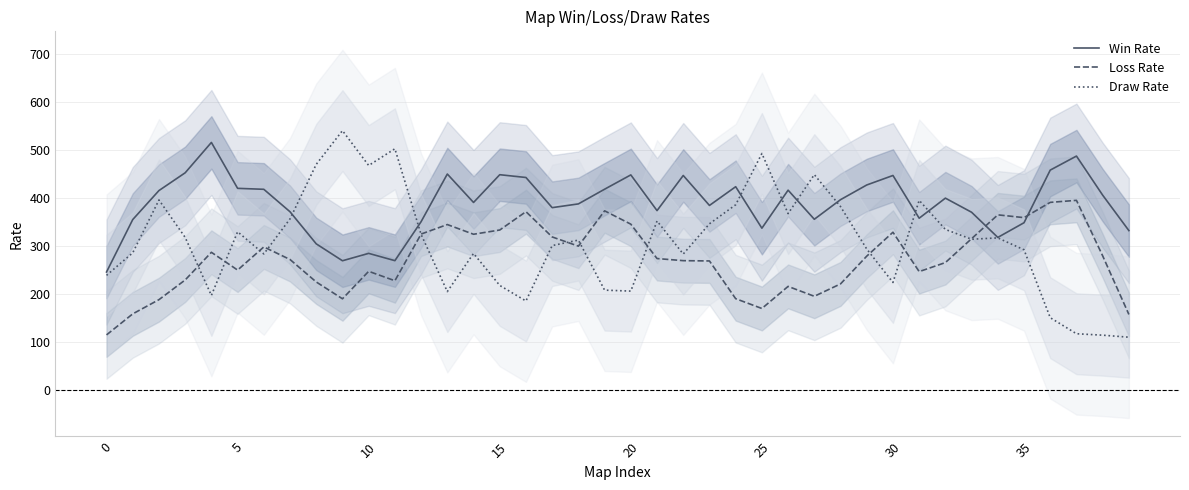

What is the minimum value shown in the chart?

110.2